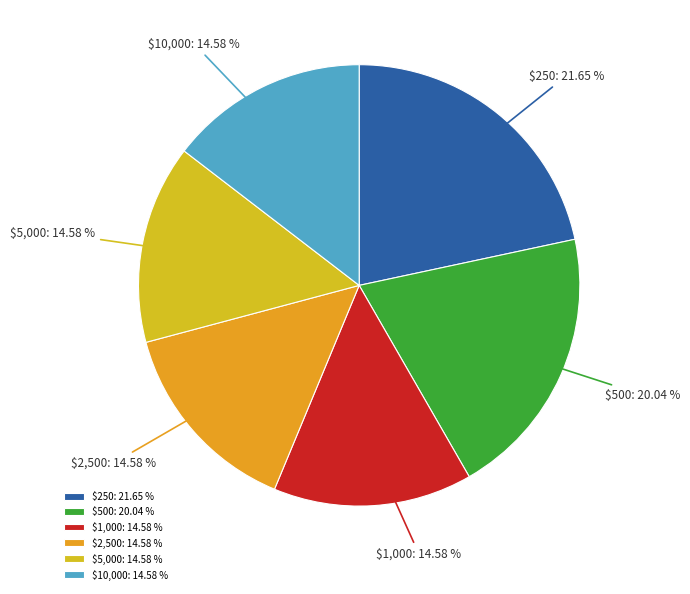

Does any single category account for the majority?

No